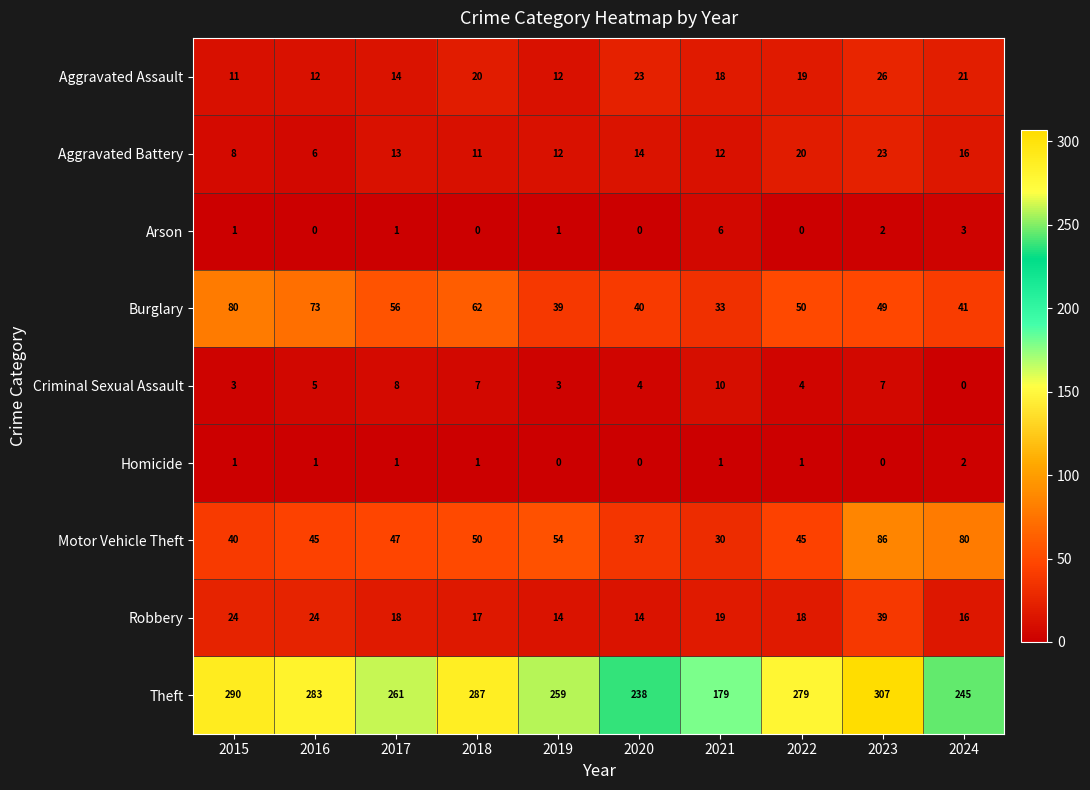

At which category is the sum across all series the highest?

2023